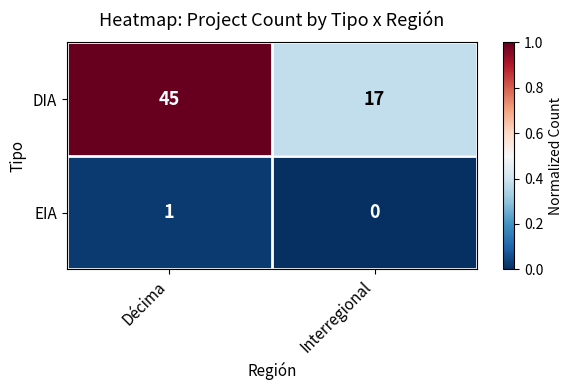

What is the total value across all series at Interregional?

17